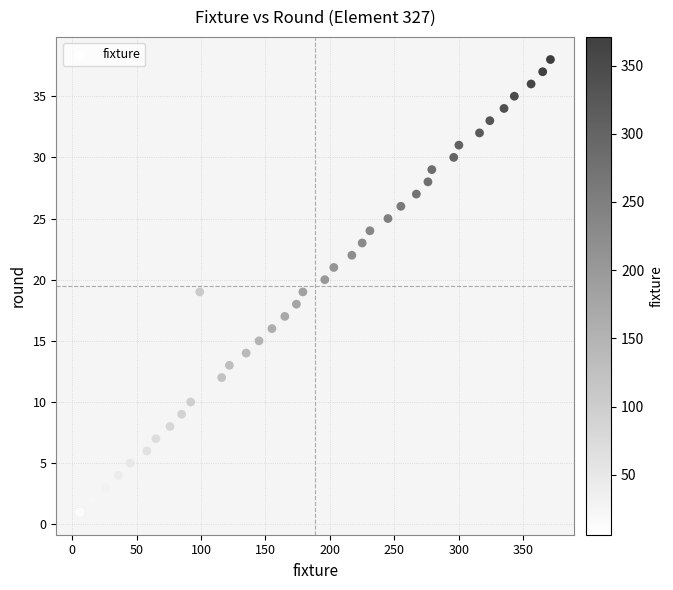

What is the range of Y values (max minus min)?

37